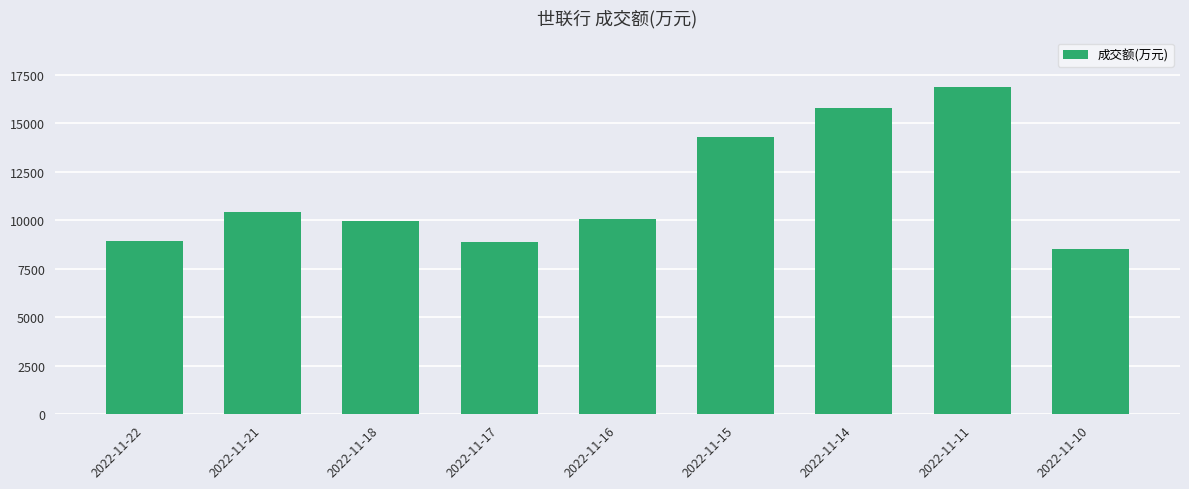

What is the average value?

11526